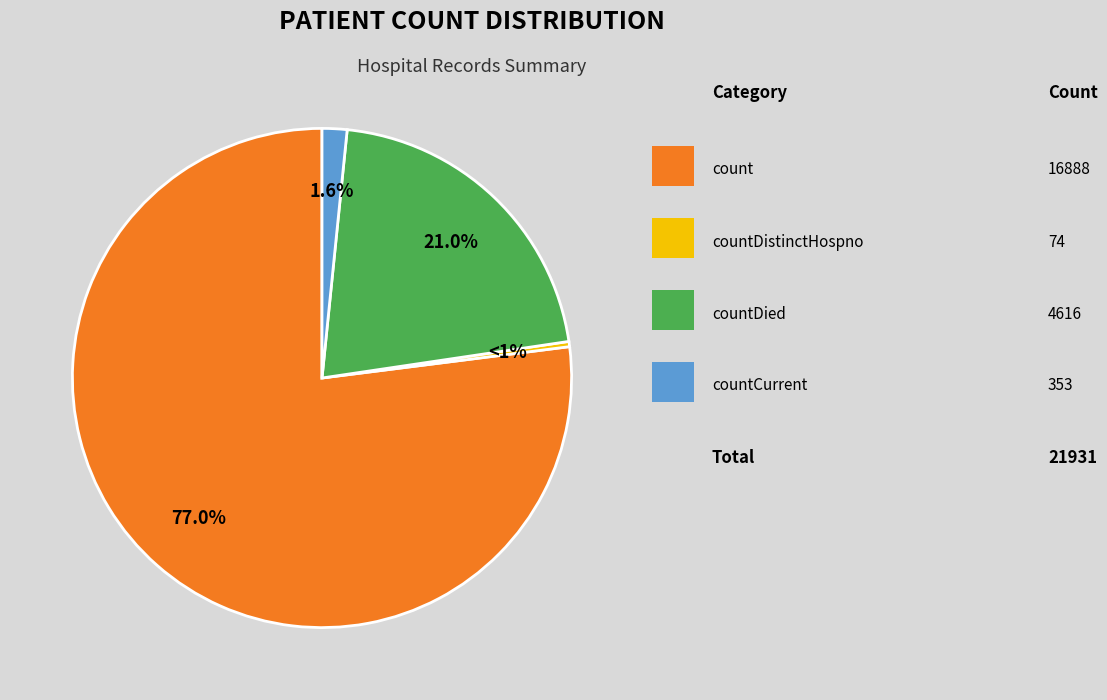

Which slice is the largest?

count